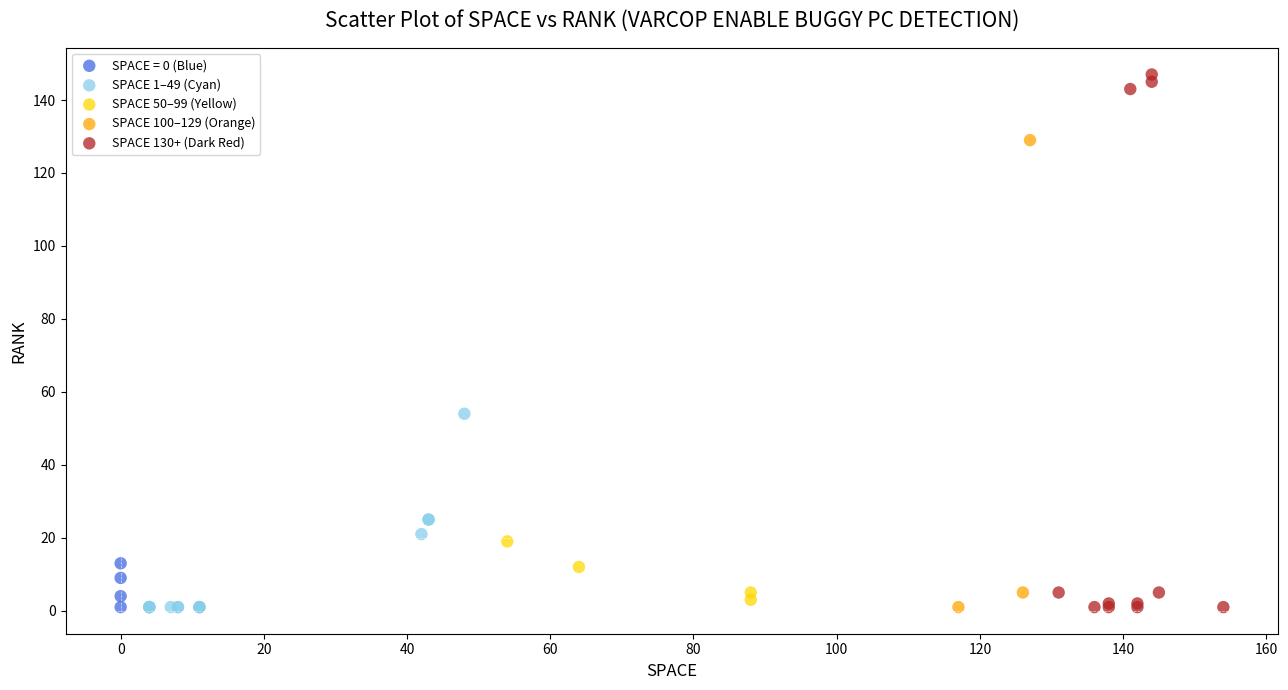

Which series has the largest Y range (max minus min)?

SPACE 130+ (Dark Red)